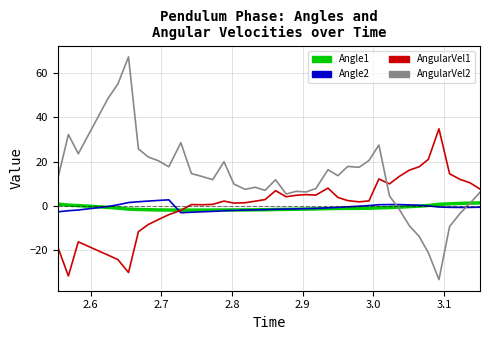

Which series has the widest spread of values?

AngularVel2